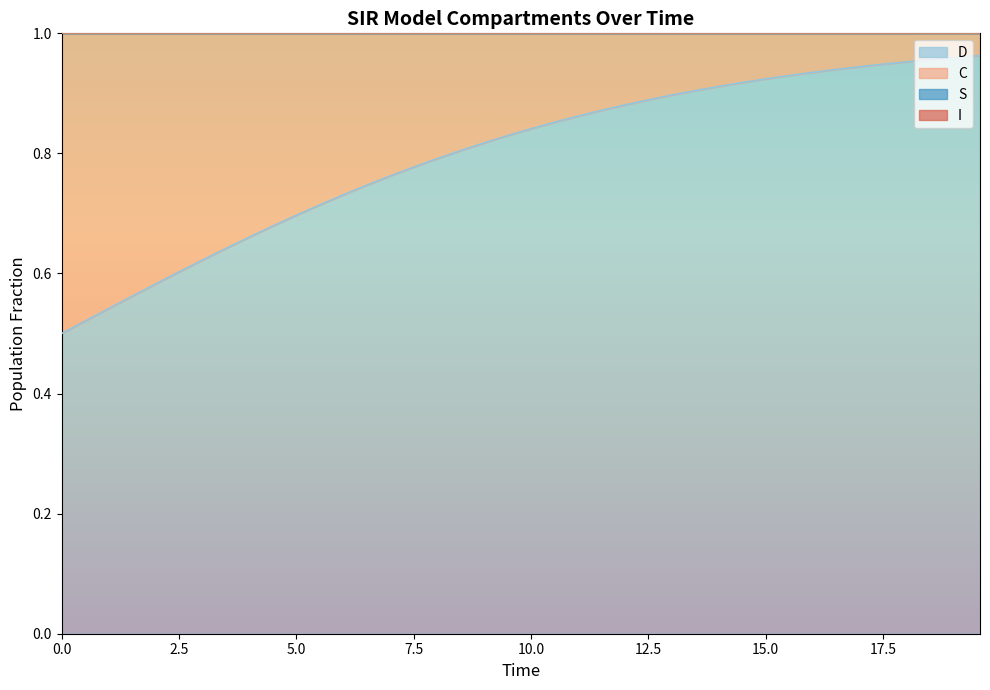

True or false: I and S cross at least once.

False